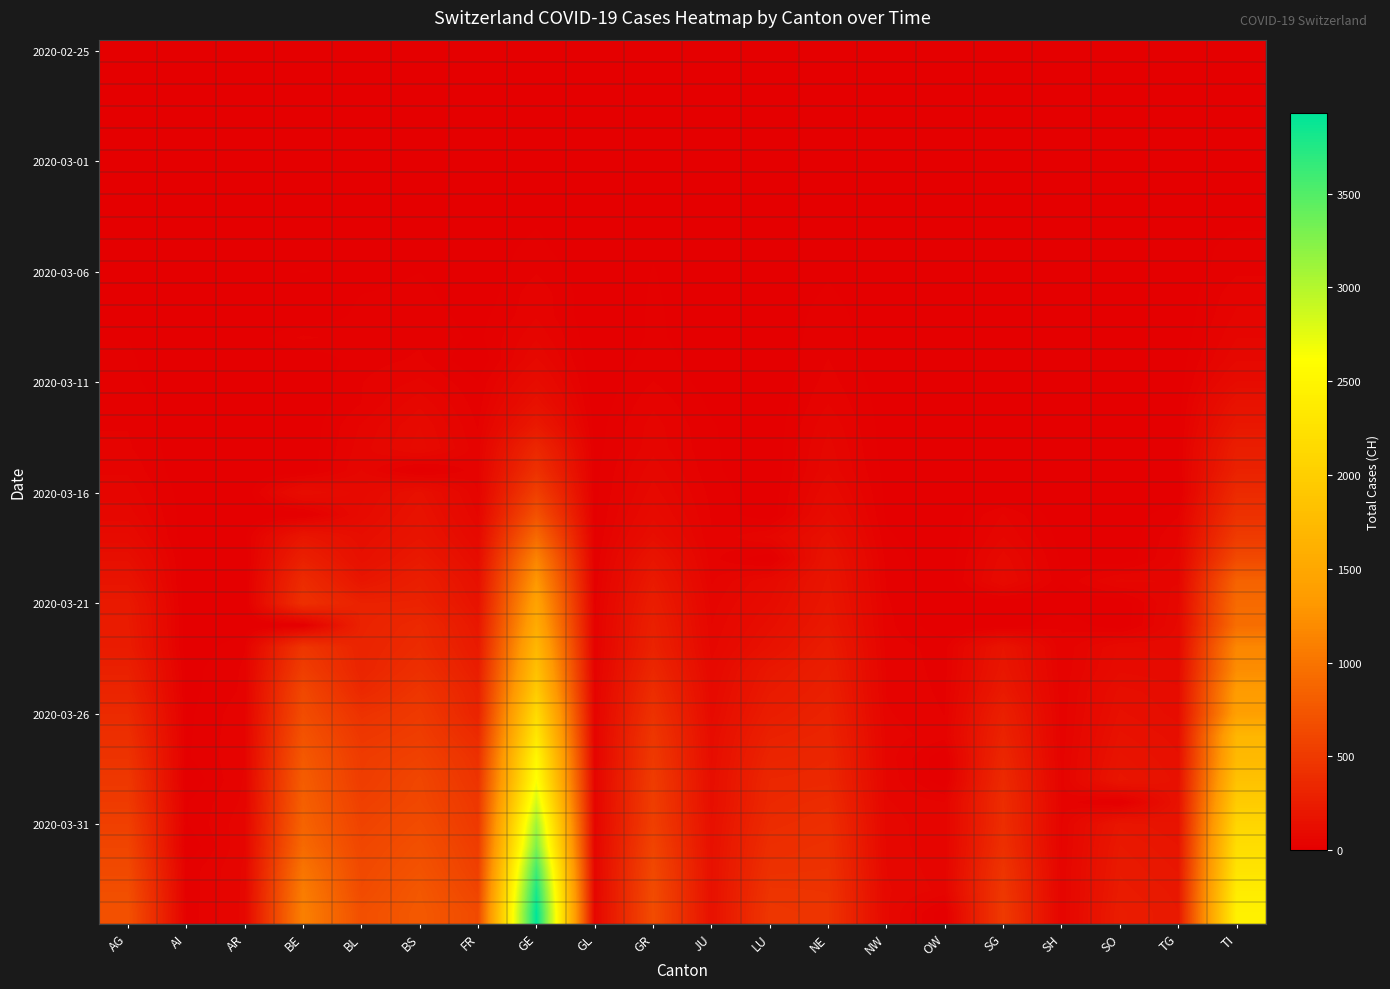

Which has a higher value, SO or SG?

SO